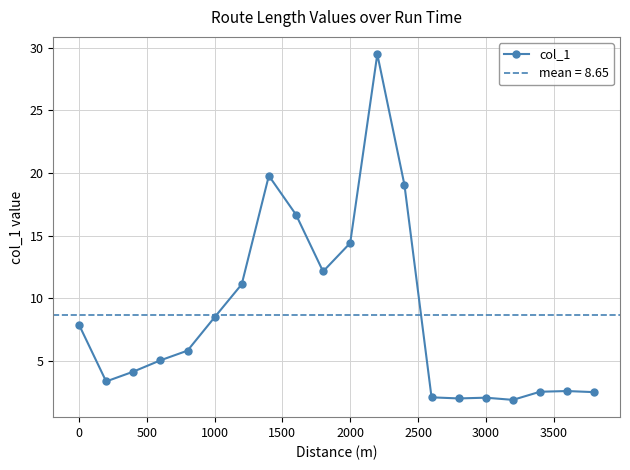

Does the chart display data point markers on the line(s)?

Yes